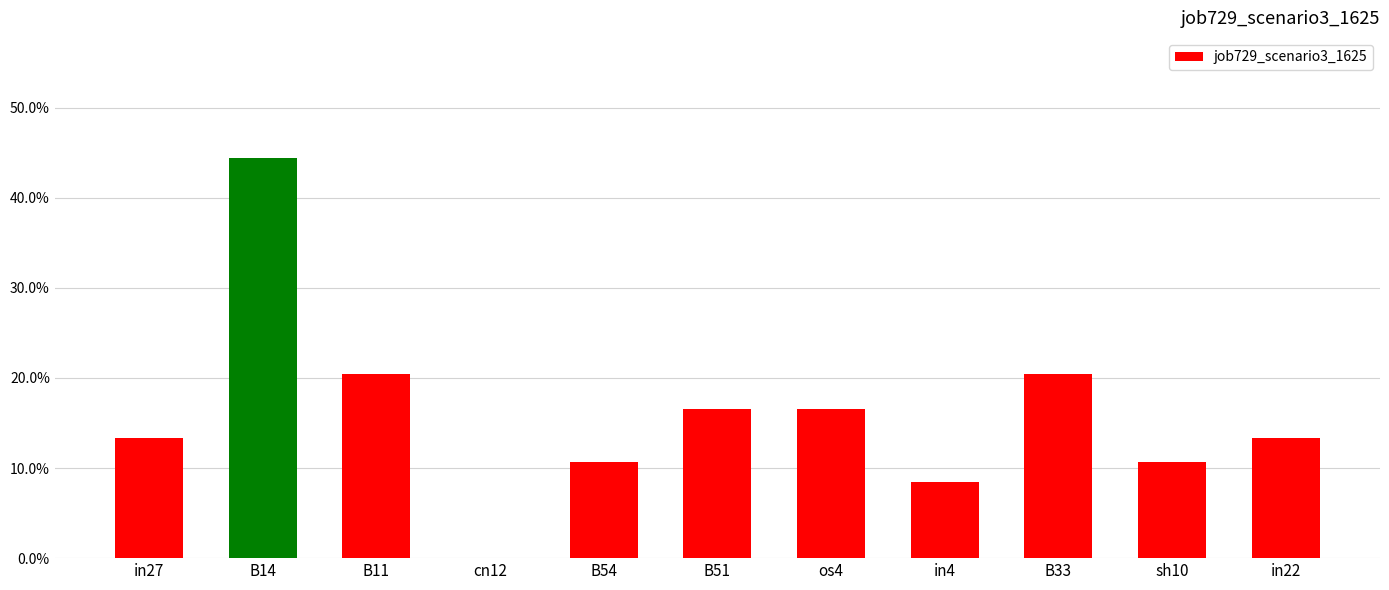

Are the bars horizontal?

No